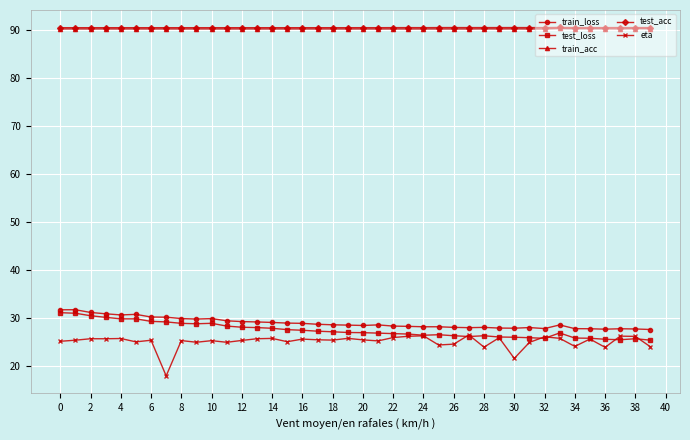

How many categories are shown in the chart?

40